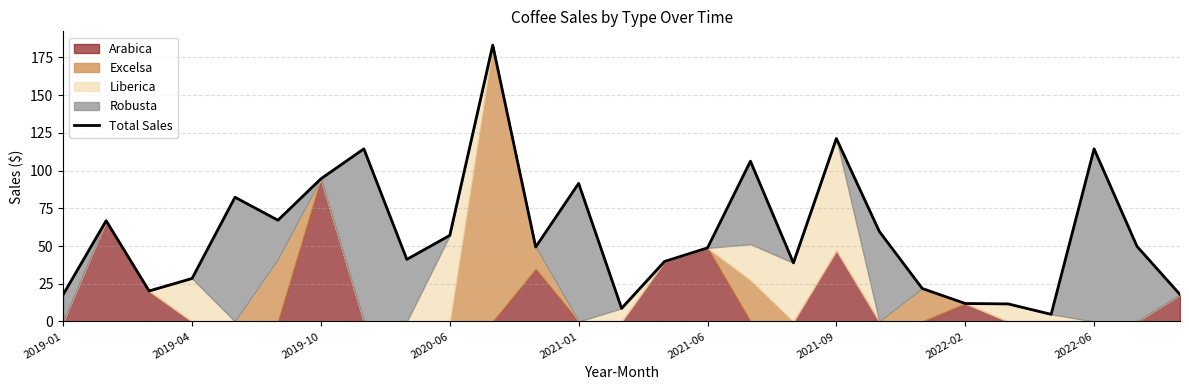

What value does the data have at 20?

21.9